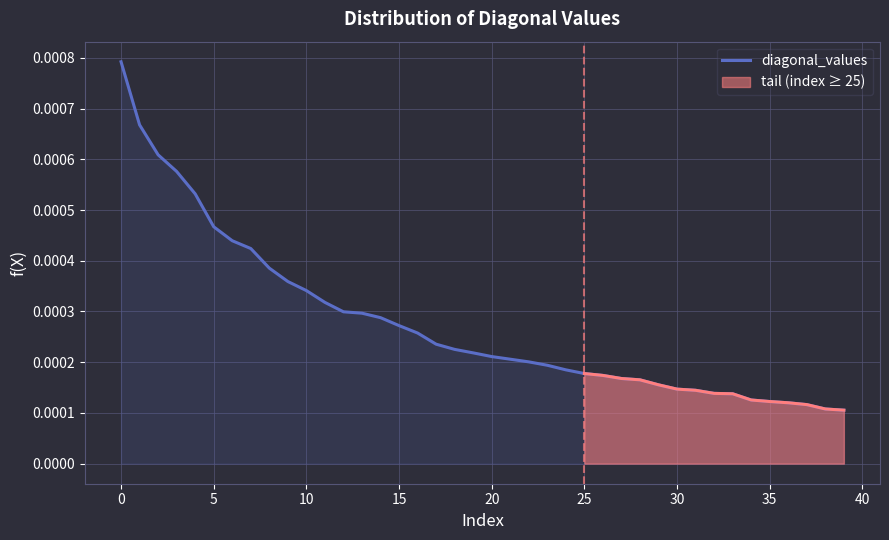

True or false: the data has more than 1 interior local peaks.

False